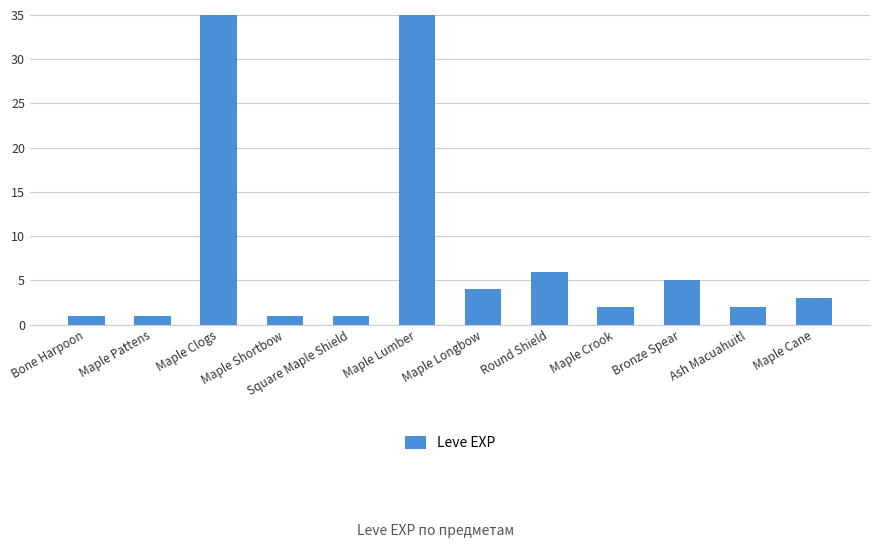

Approximately how many times larger is the value at Maple Lumber compared to Maple Crook?

315.0